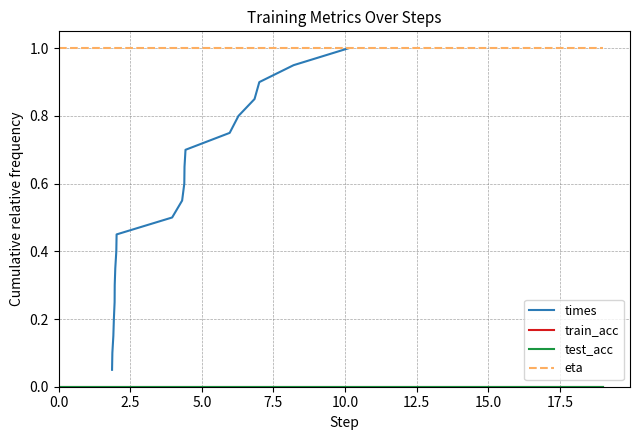

Which series has the largest total across all categories?

eta